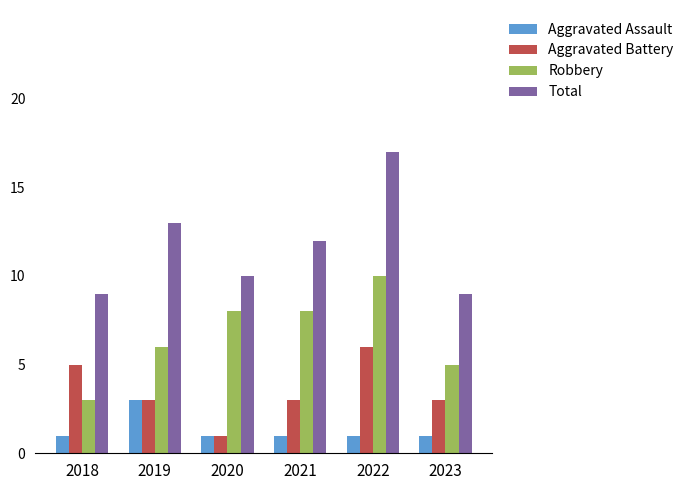

Rank the series by their average value, from highest to lowest.

Total, Robbery, Aggravated Battery, Aggravated Assault